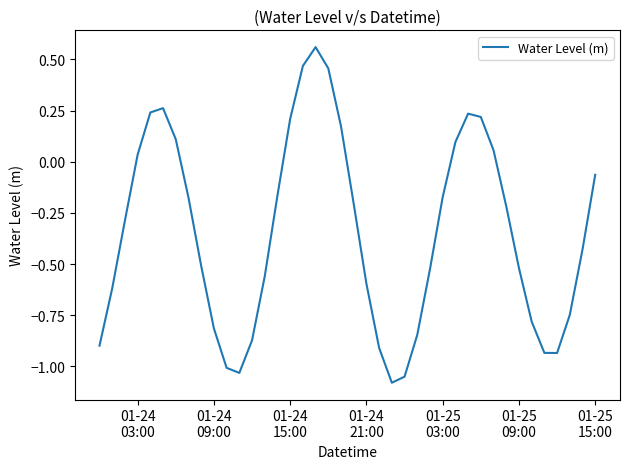

What is the difference between the maximum and minimum values?

1.6